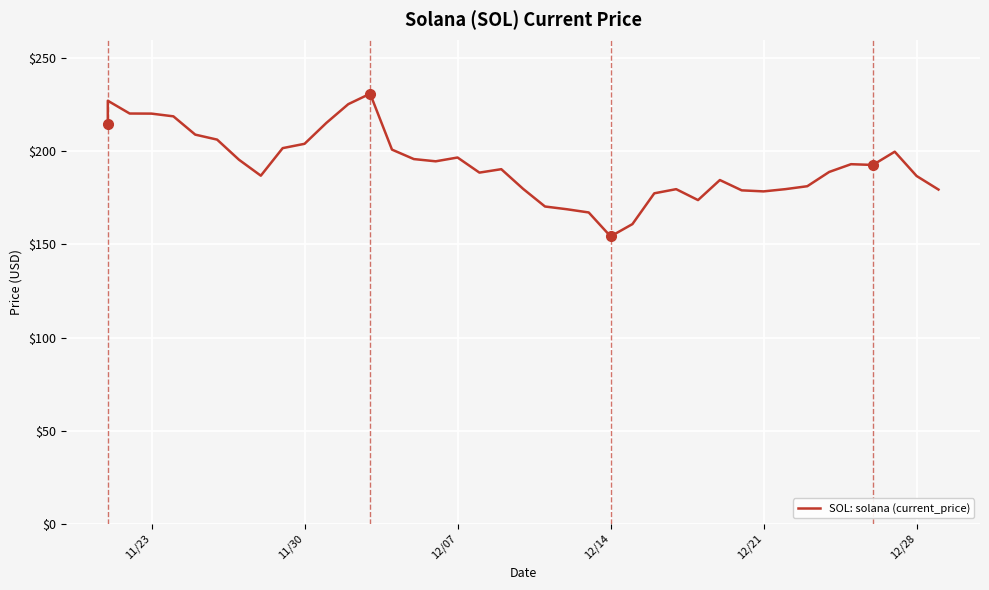

How many points are lower than both their immediate neighbors (excluding endpoints)?

7